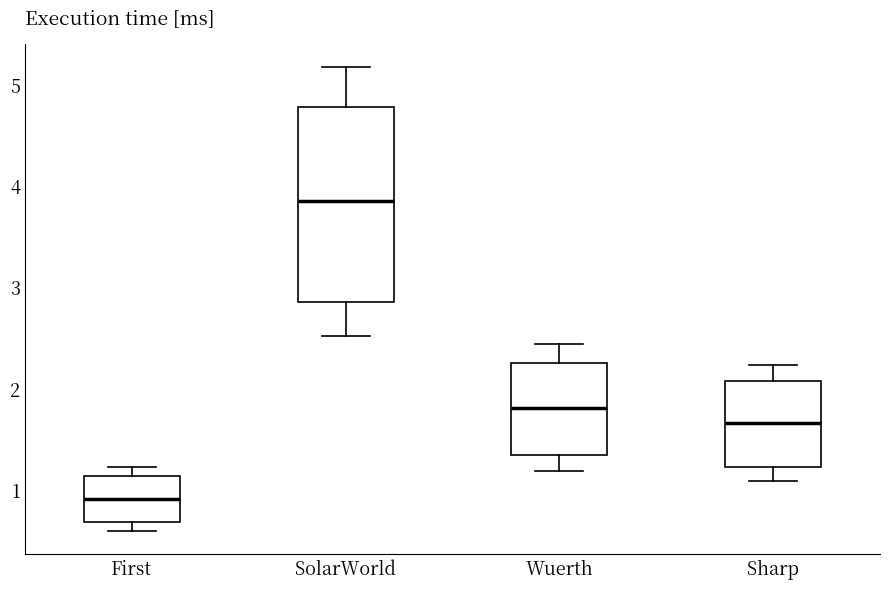

Where is the upper edge of the box for Sharp on the y-axis? The values are not printed on the chart, so give them approximately, as read against the axis.

2.1